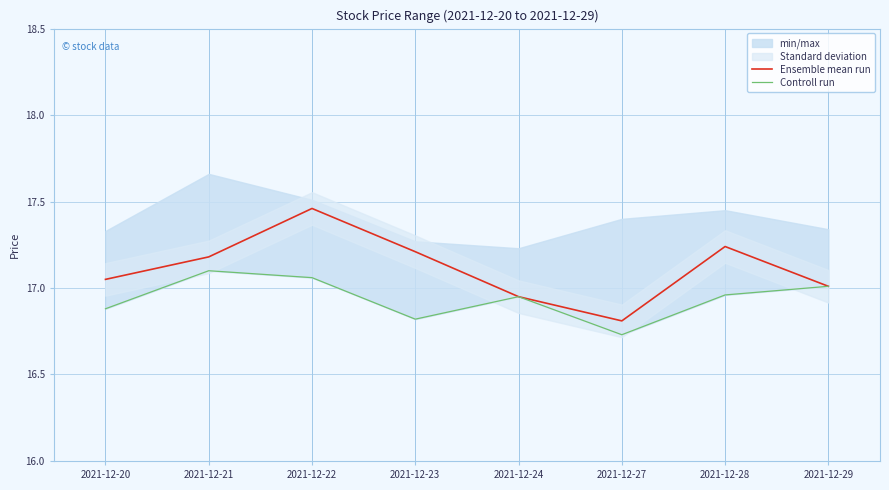

Between 2021-12-21 and 2021-12-23, which series saw the biggest shift?

Controll run